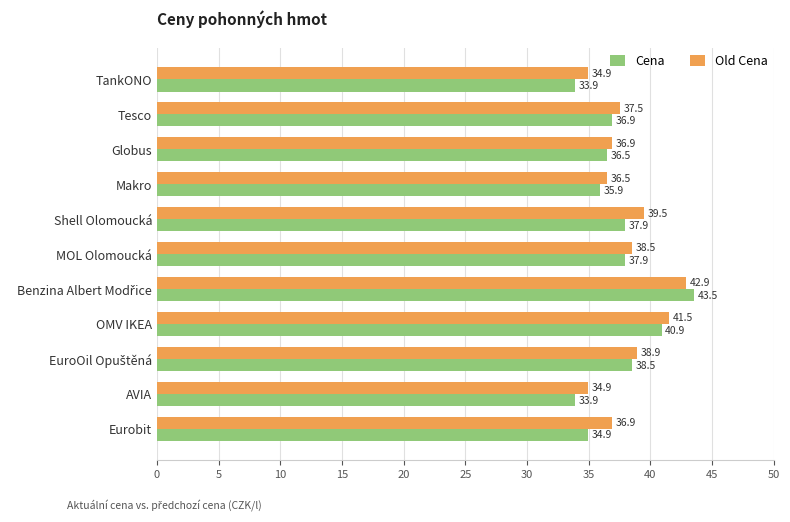

The value of Cena at TankONO is 58.7. True or false?

False